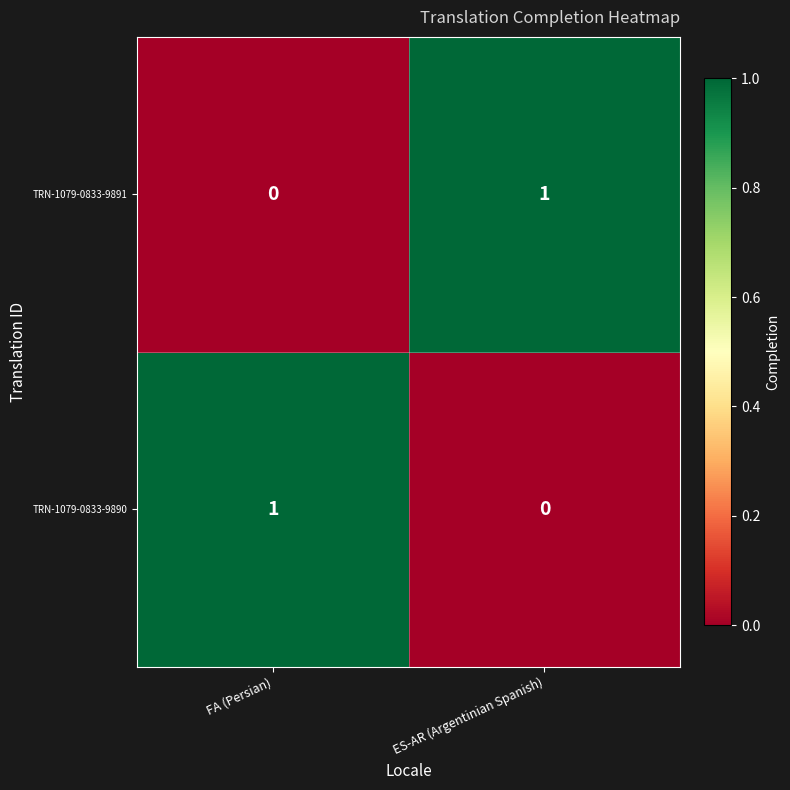

The TRN-1079-0833-9891 series shows 2 at ES-AR (Argentinian Spanish). True or false?

False